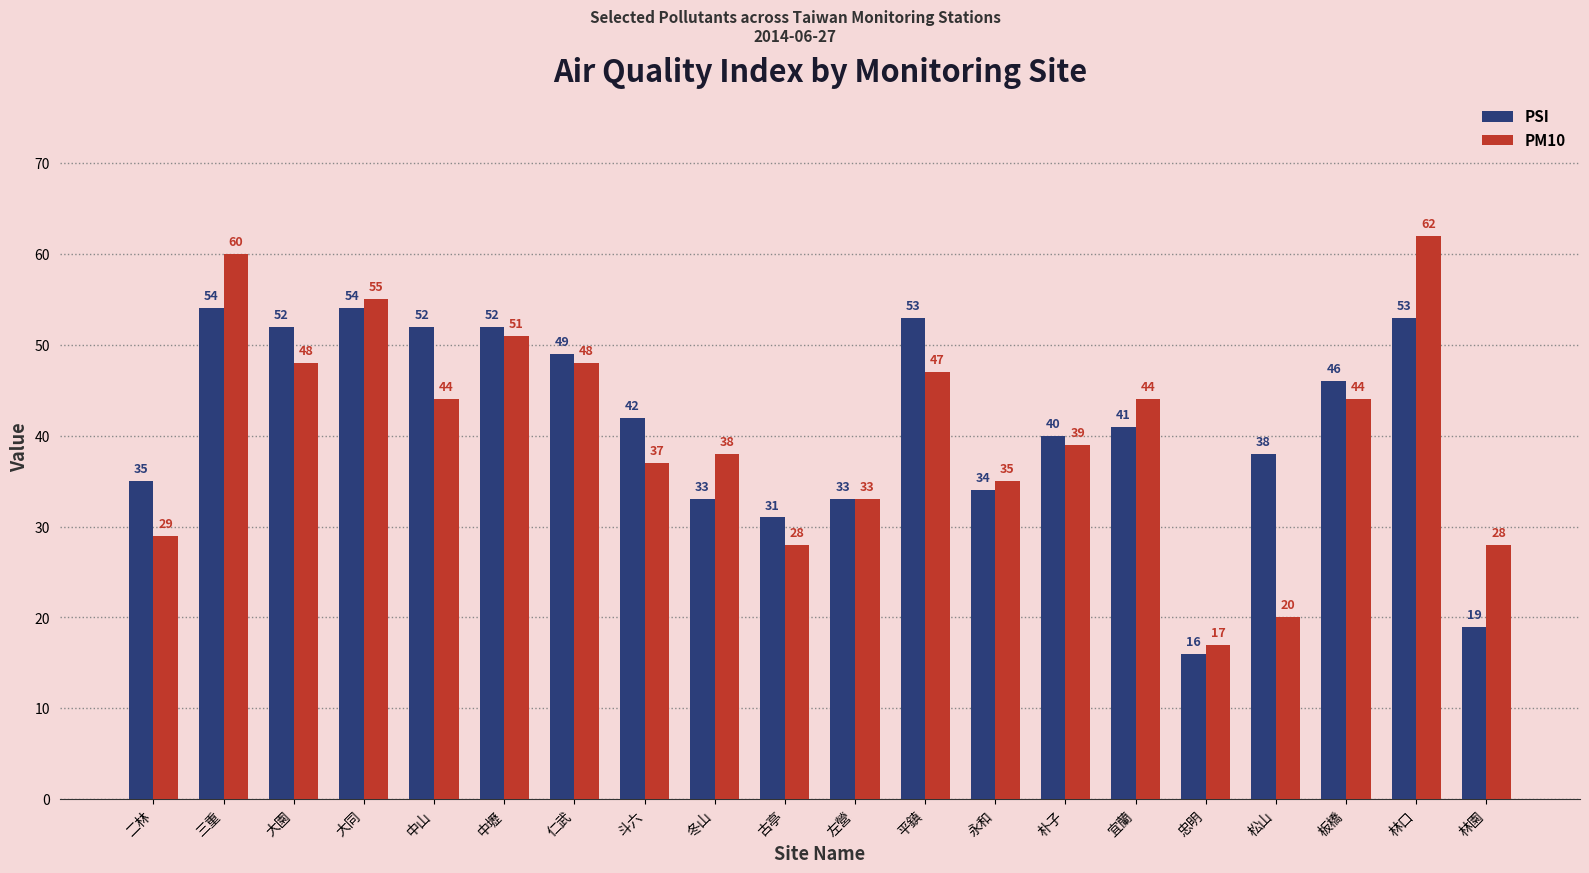

Count the number of data series in this chart.

2